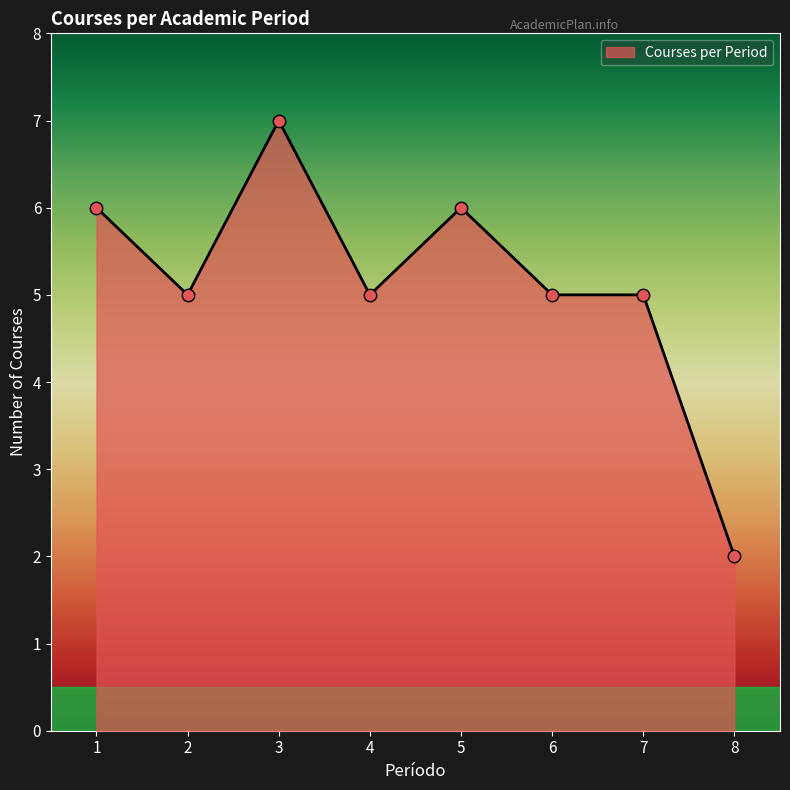

What is the ratio of the value at 6 to the value at 4?

1.0